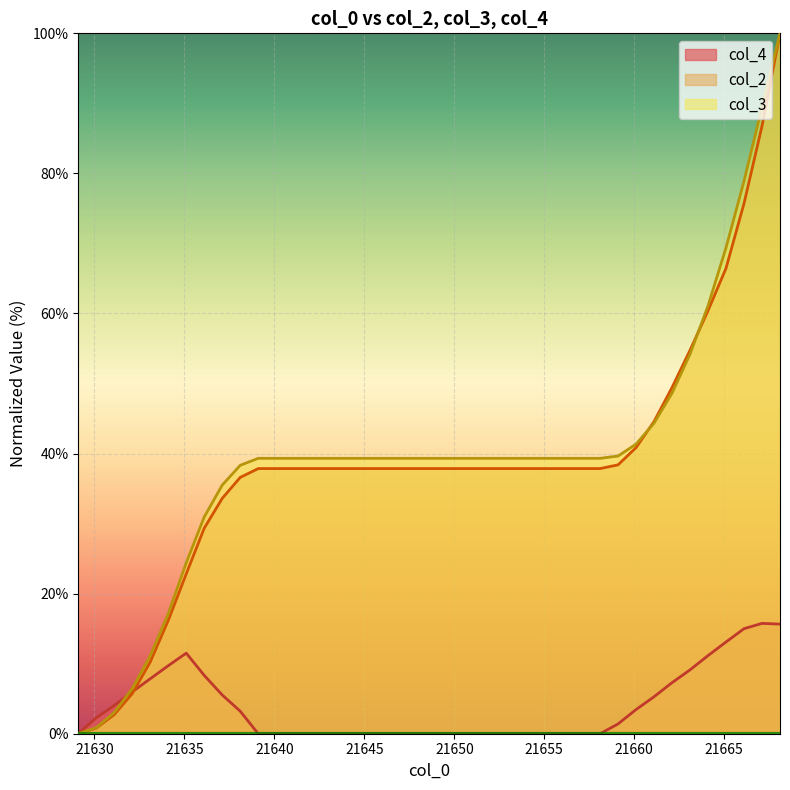

What is the sum of the col_2 values at 21639.1 and 21638.1?

74.5